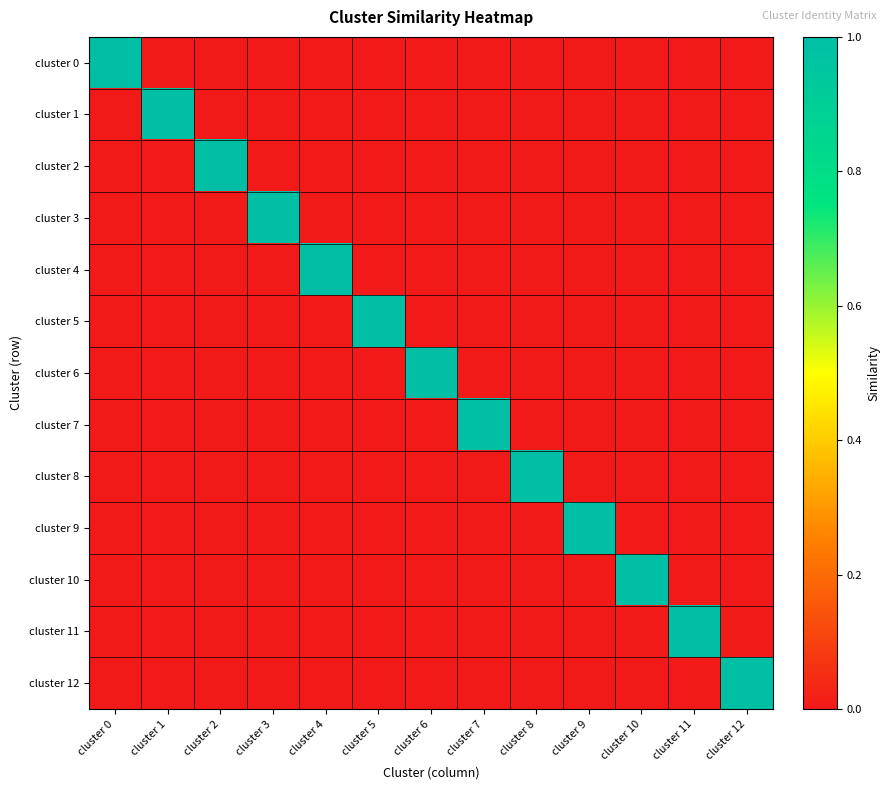

Which has a higher value, cluster 10 or cluster 6?

cluster 10